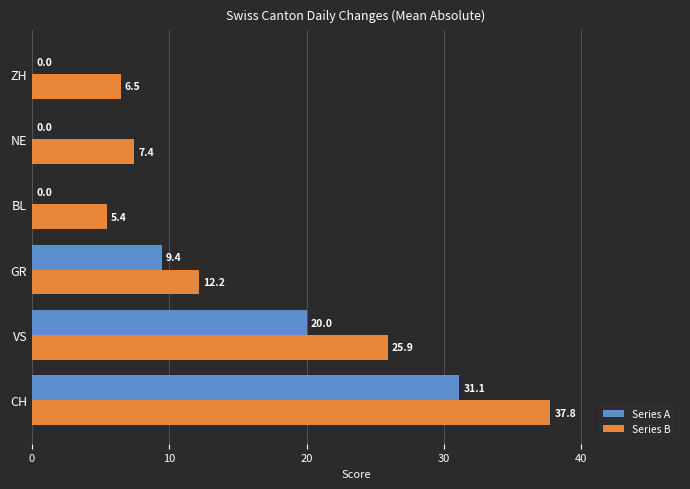

What is the sum of the Series B values at ZH and BL?

11.9